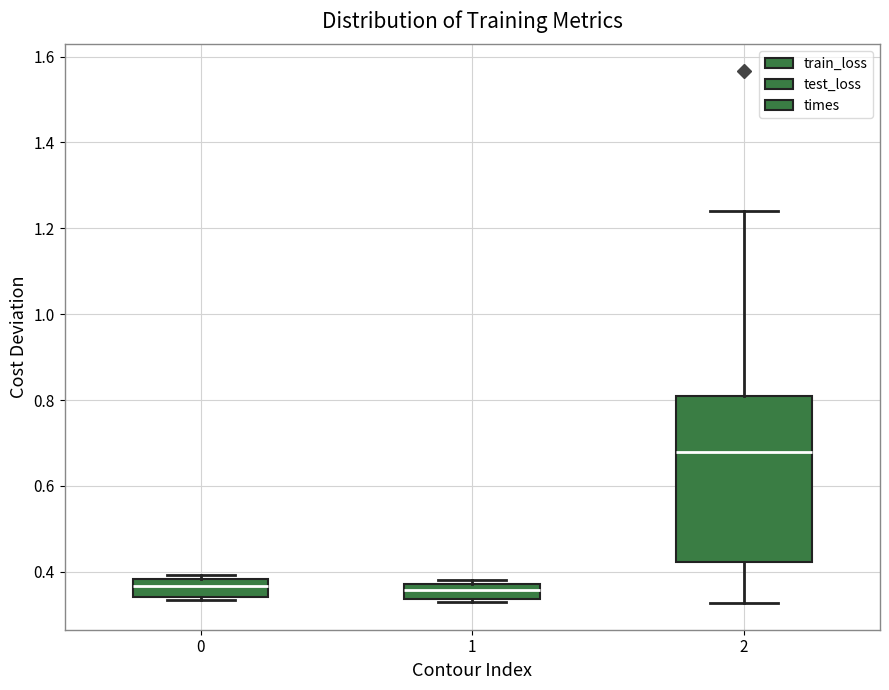

Reading left to right, transcribe this box plot: for each box, give where its median line is, the range the box spans, and where its two whiskers end, as read against the y-axis. The values are not printed on the chart, so give them approximately, as read against the axis.

0: median 0.36, box 0.34 to 0.38, whiskers 0.34 to 0.40
1: median 0.36, box 0.34 to 0.38, whiskers 0.34 to 0.38 (just above the box's upper edge)
2: median 0.68, box 0.42 to 0.80, whiskers 0.32 to 1.24